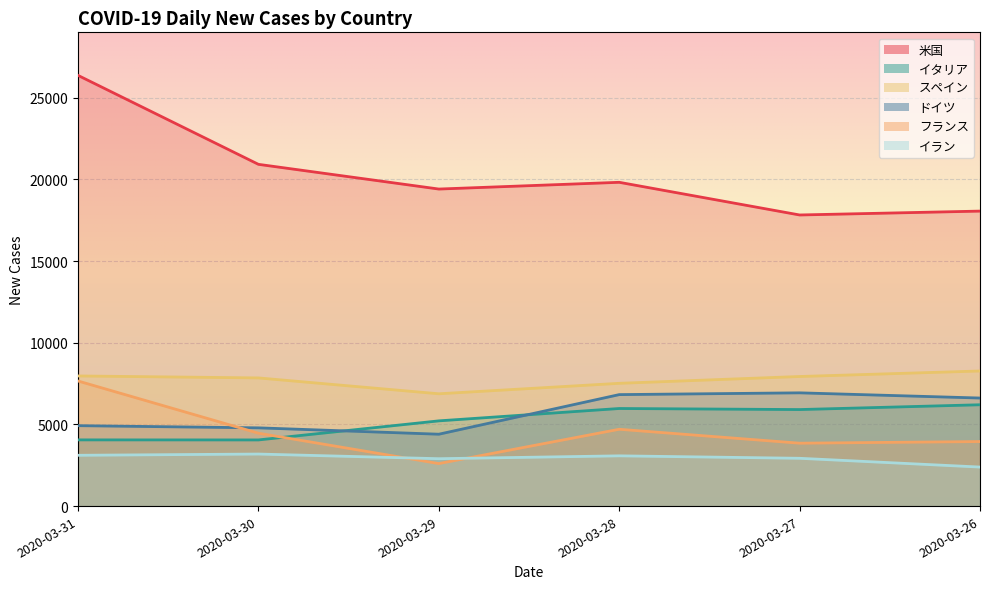

True or false: フランス and 米国 cross at least once.

False